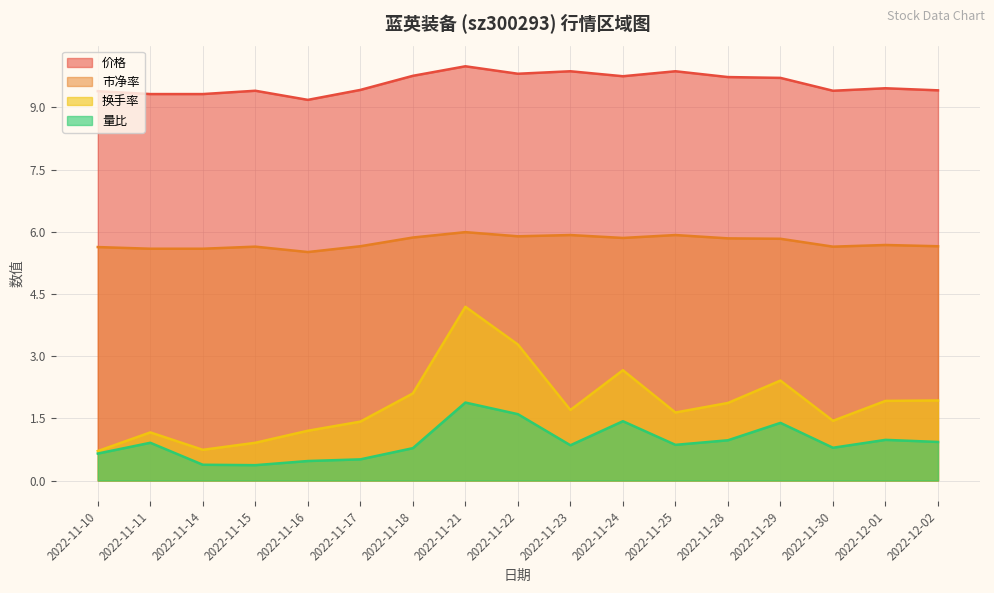

True or false: 换手率 and 市净率 cross at least once.

False